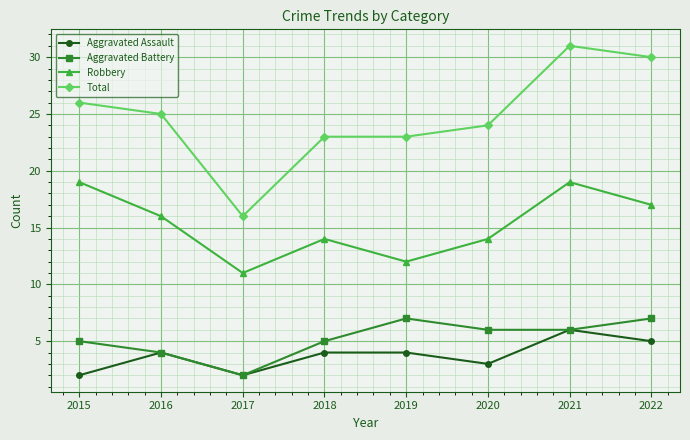

Which label corresponds to the largest value in the chart?

2021